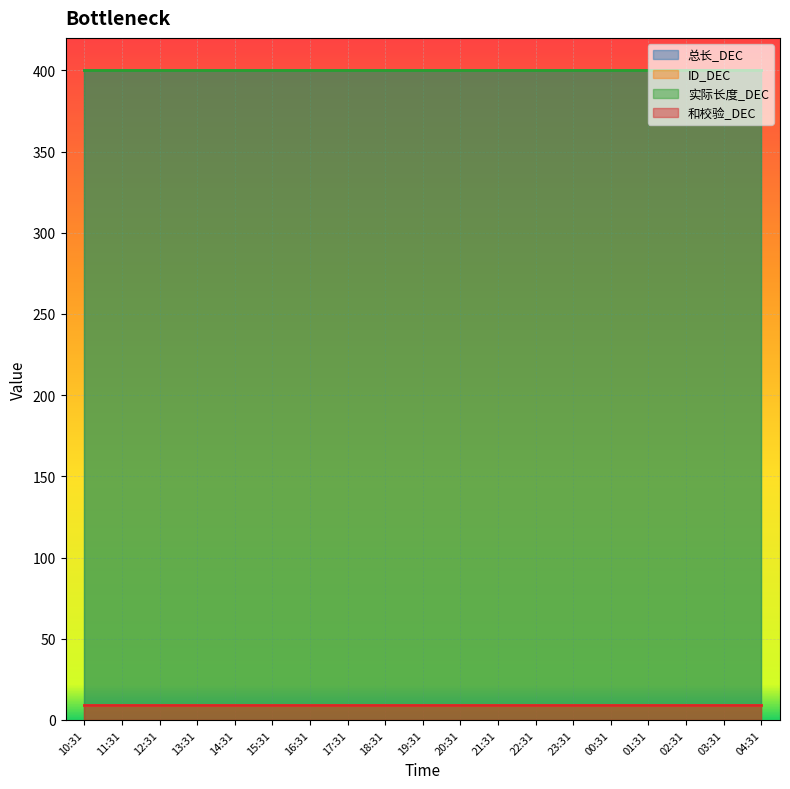

At 20:31, list the series in order from largest to smallest.

总长_DEC, 实际长度_DEC, ID_DEC, 和校验_DEC